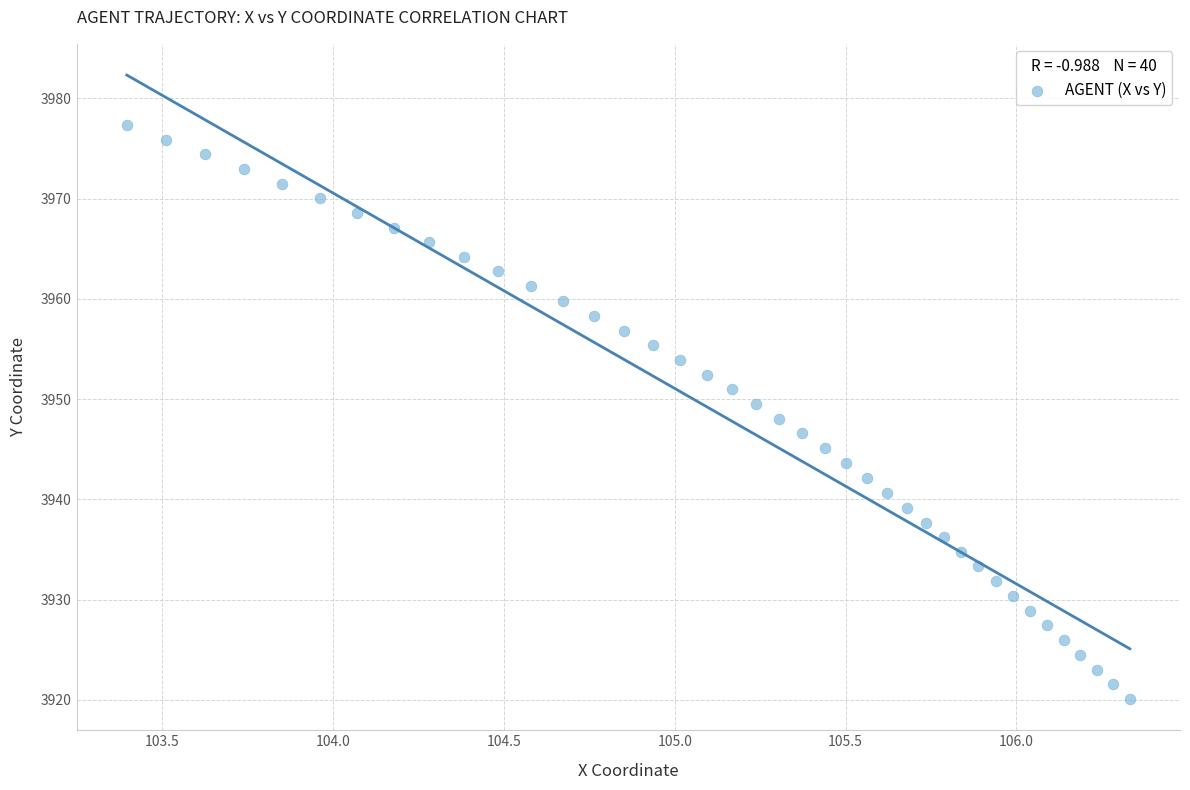

What is the range of X values (max minus min)?

2.9